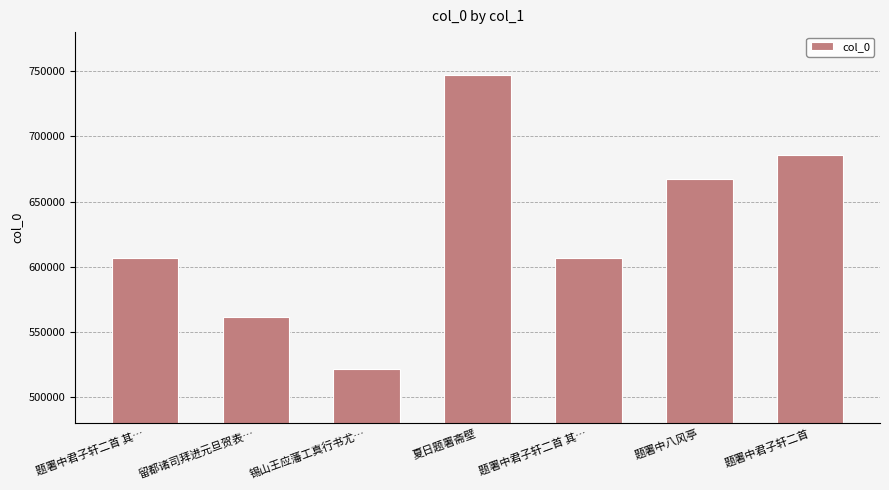

Count the number of categories in the chart.

7